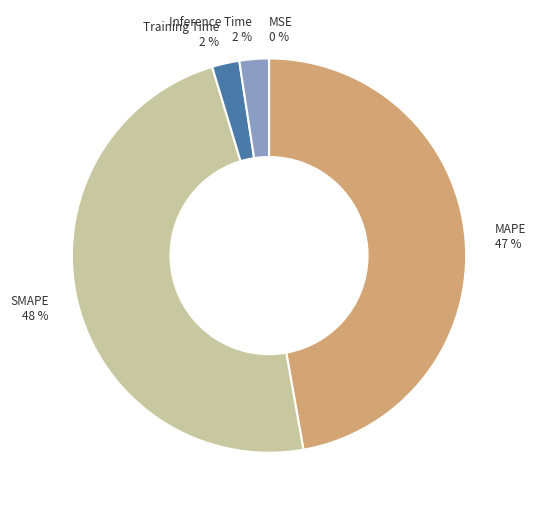

Is there any slice that represents more than half of the pie?

No